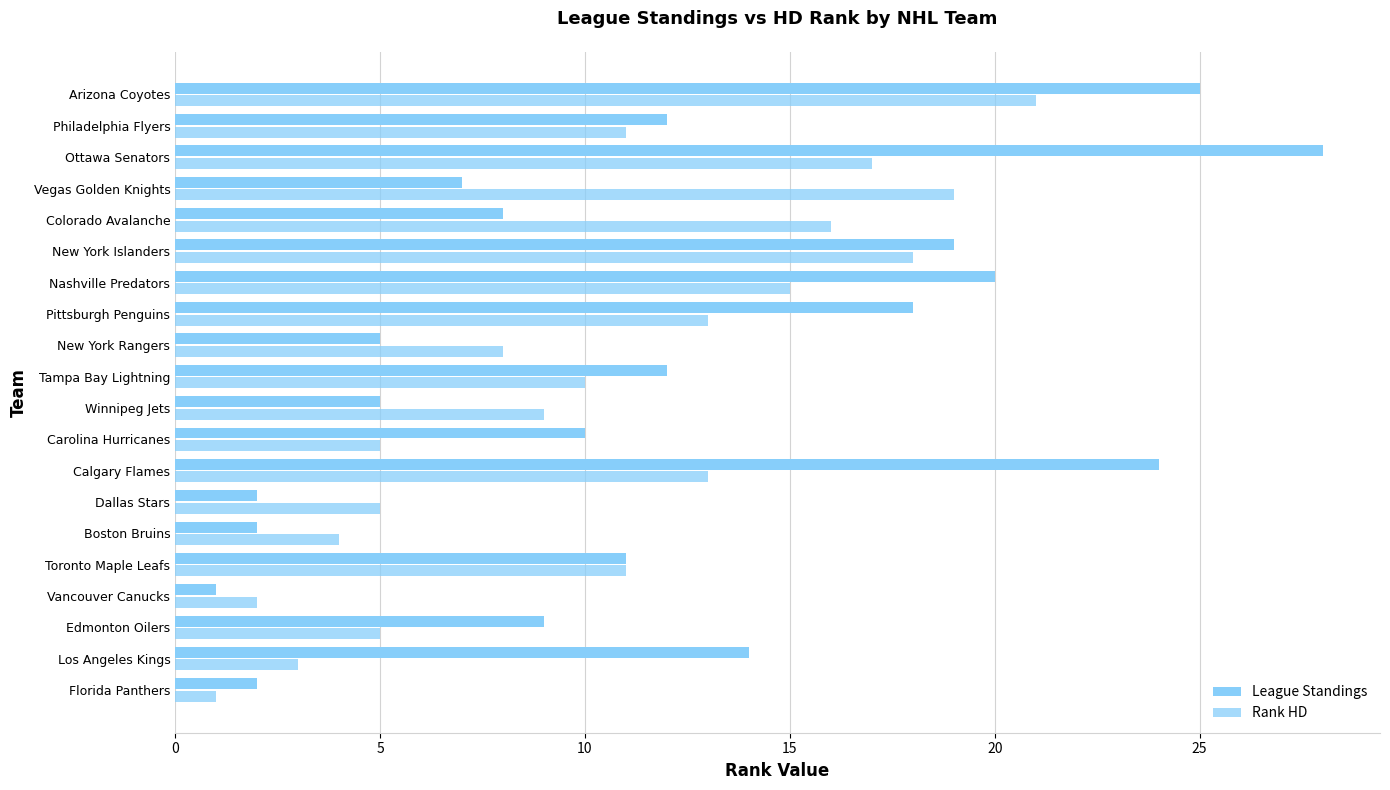

What is the highest value of the League Standings series?

28